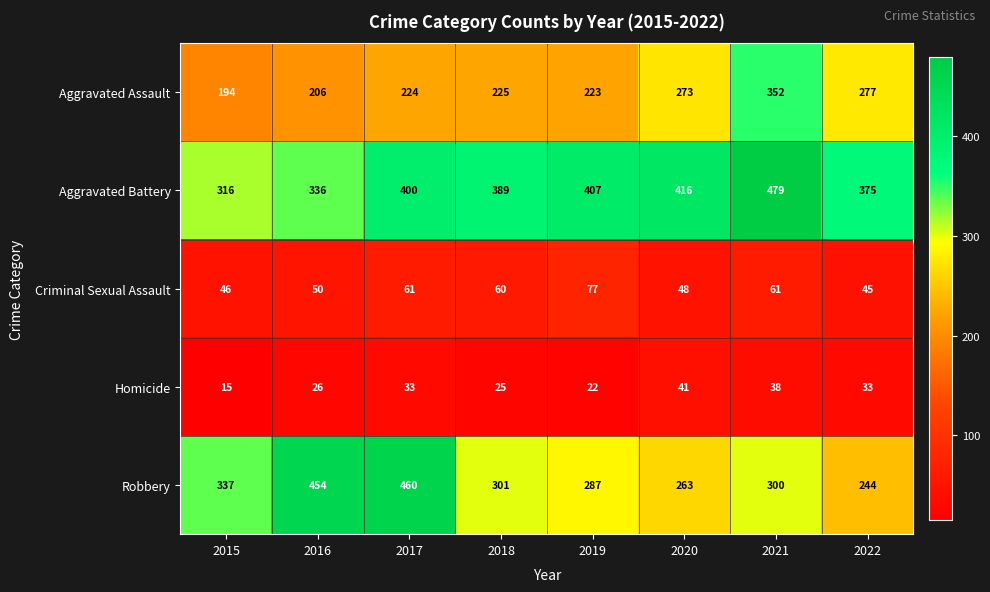

At which category is the sum across all series the highest?

2021